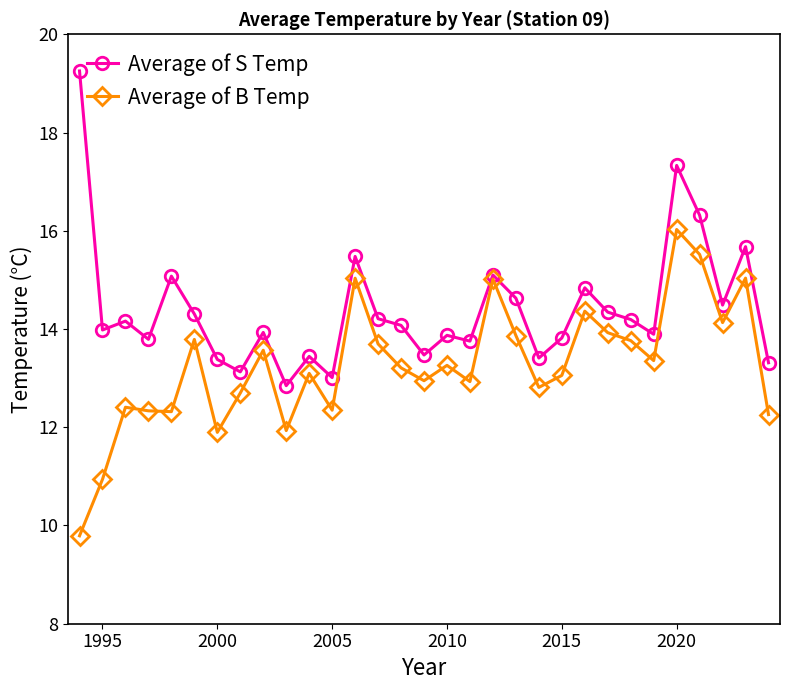

Rank the series by their average value, from highest to lowest.

Average of S Temp, Average of B Temp